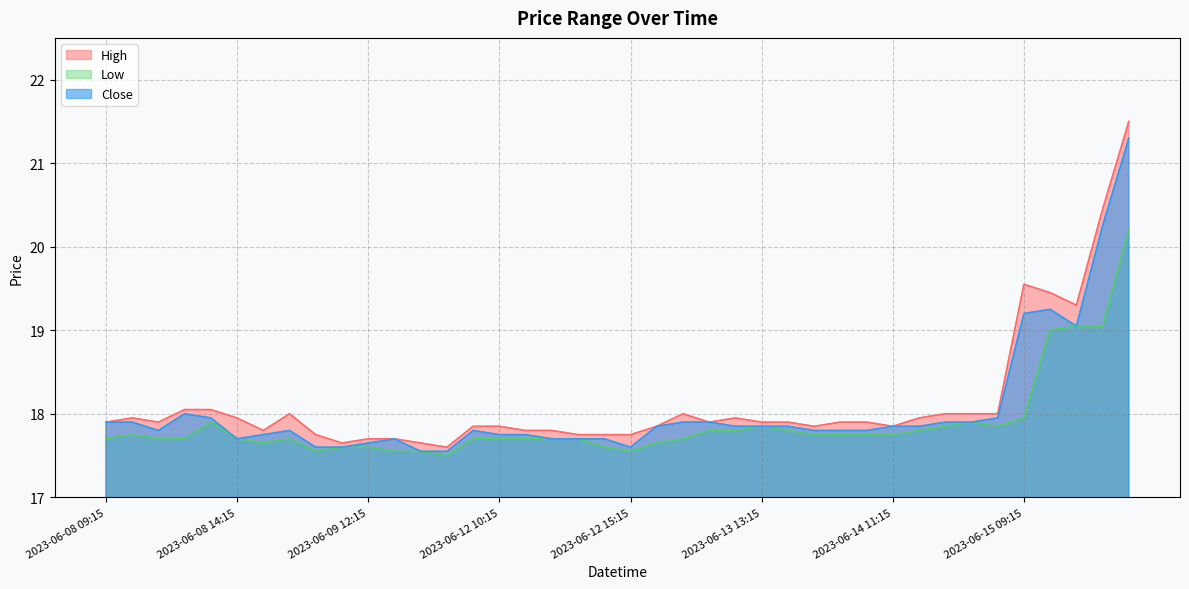

True or false: Close and High intersect in this chart.

False